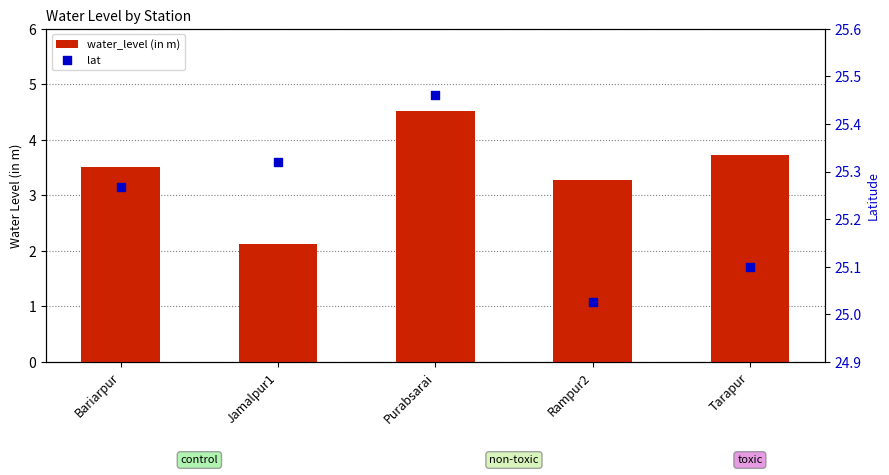

At which category is the sum across all series the highest?

Purabsarai